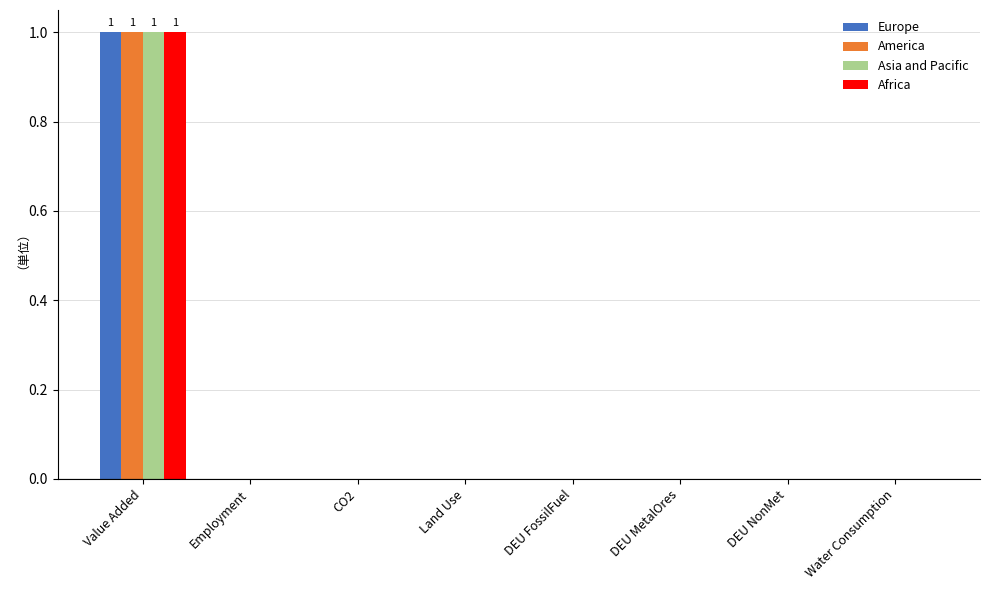

Which label corresponds to the largest value in the chart?

Value Added